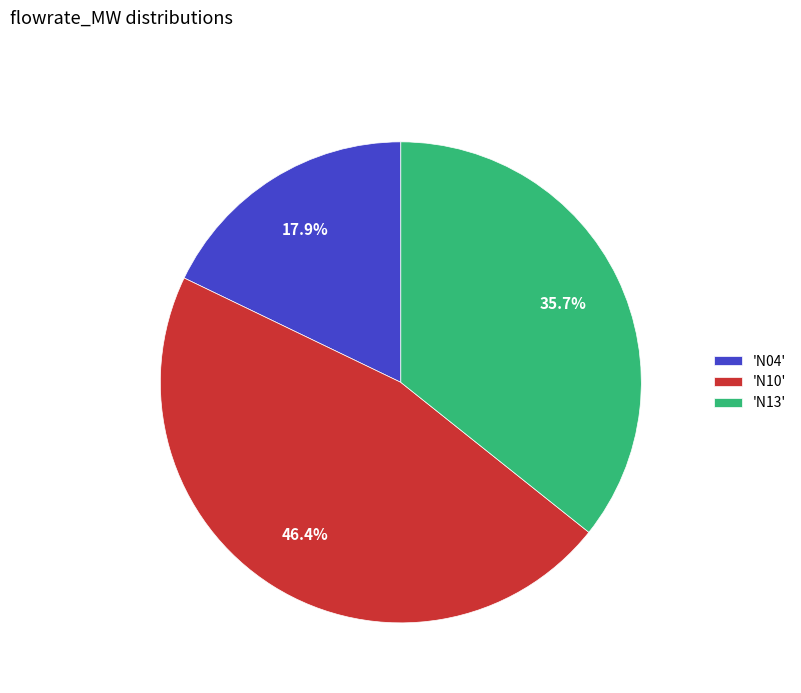

What is the total percentage of 'N13' and 'N10'?

82.1%